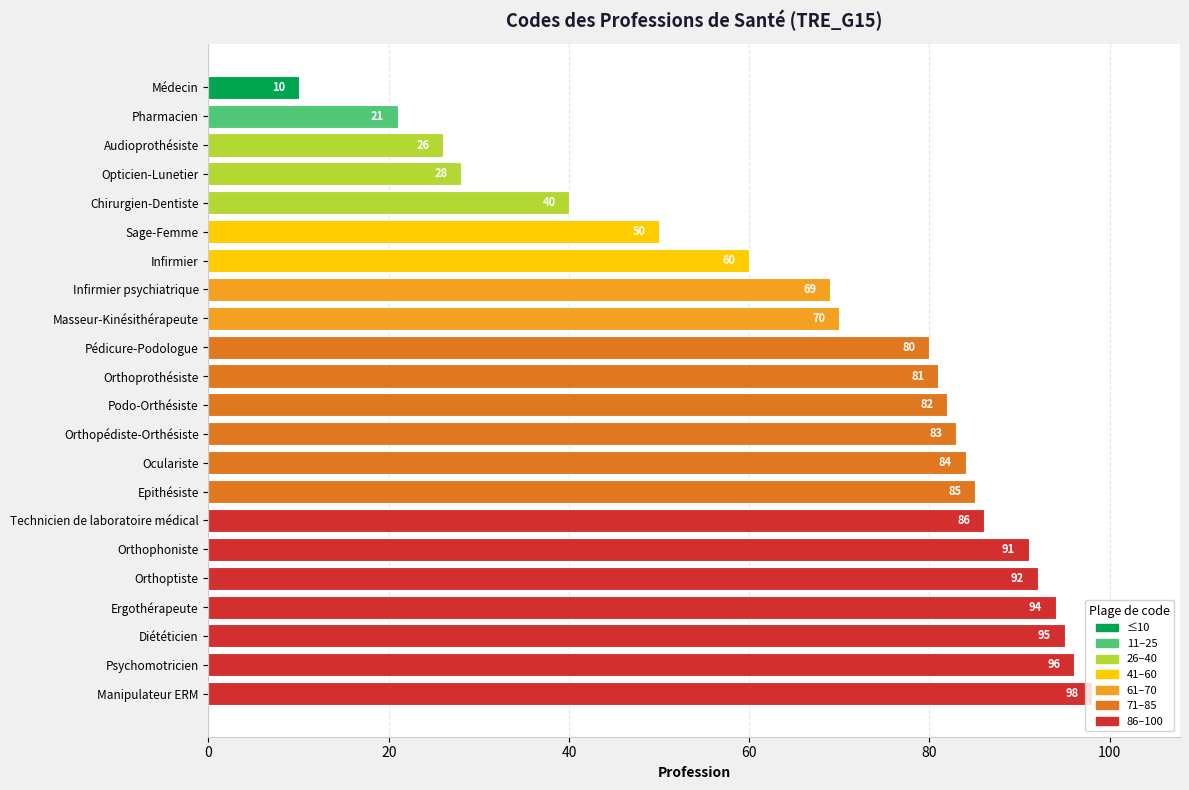

What is the difference between the maximum and minimum values?

88